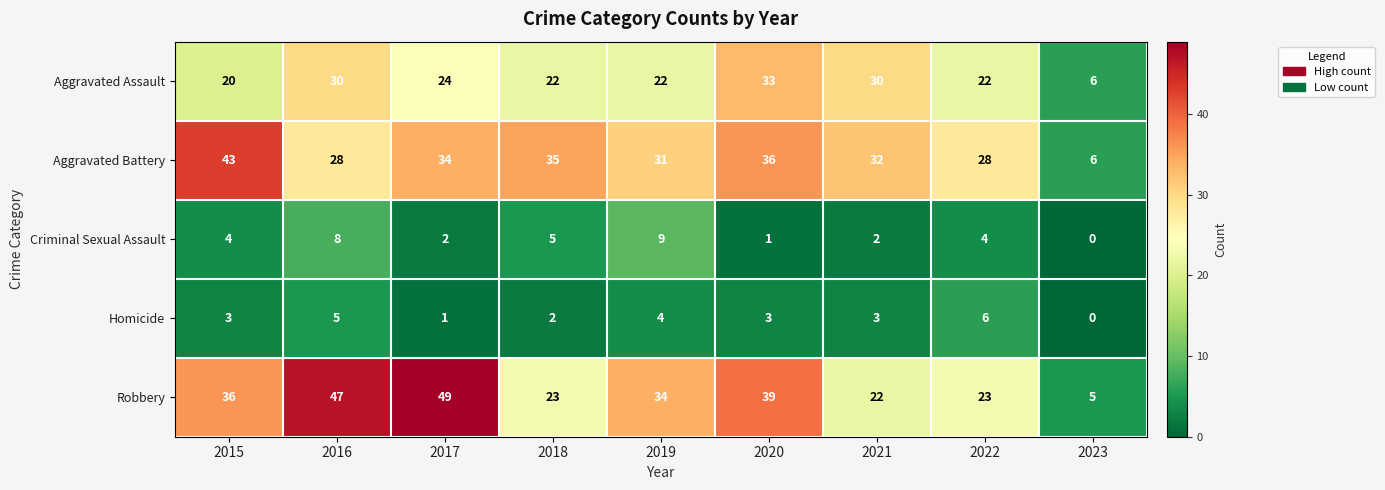

What is the spread (max minus min) of values at 2023?

6